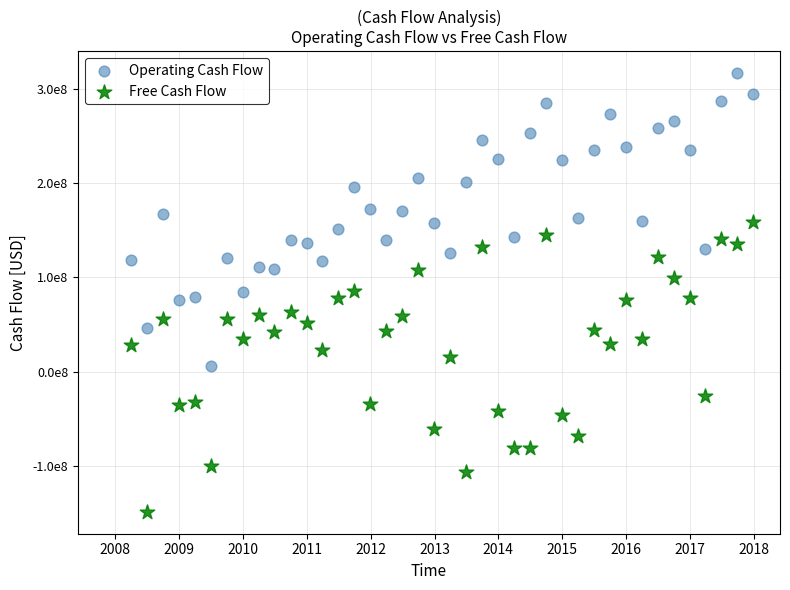

Which series contains the lowest Y value?

Free Cash Flow